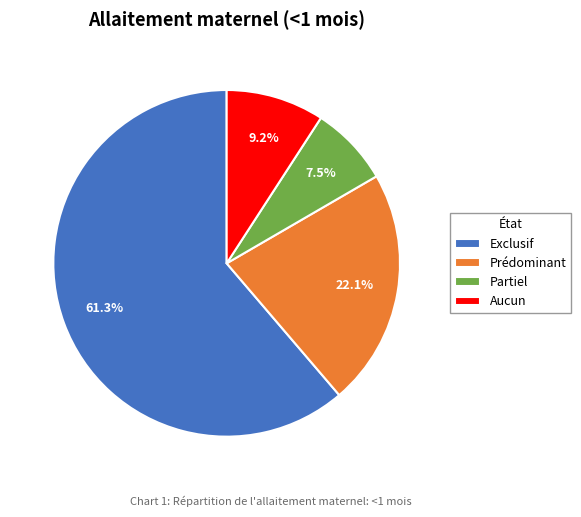

To the nearest percent, what is the difference between the largest and smallest slice percentages?

54%